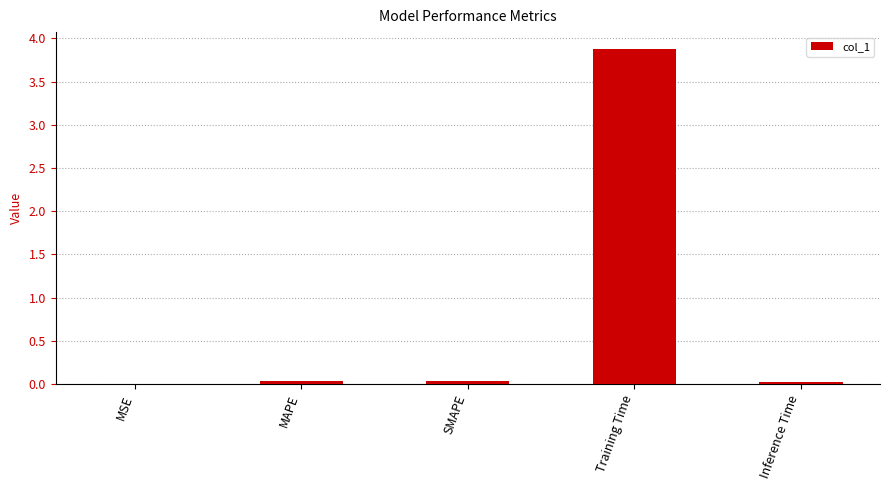

The value at Inference Time is 0.0. True or false?

True